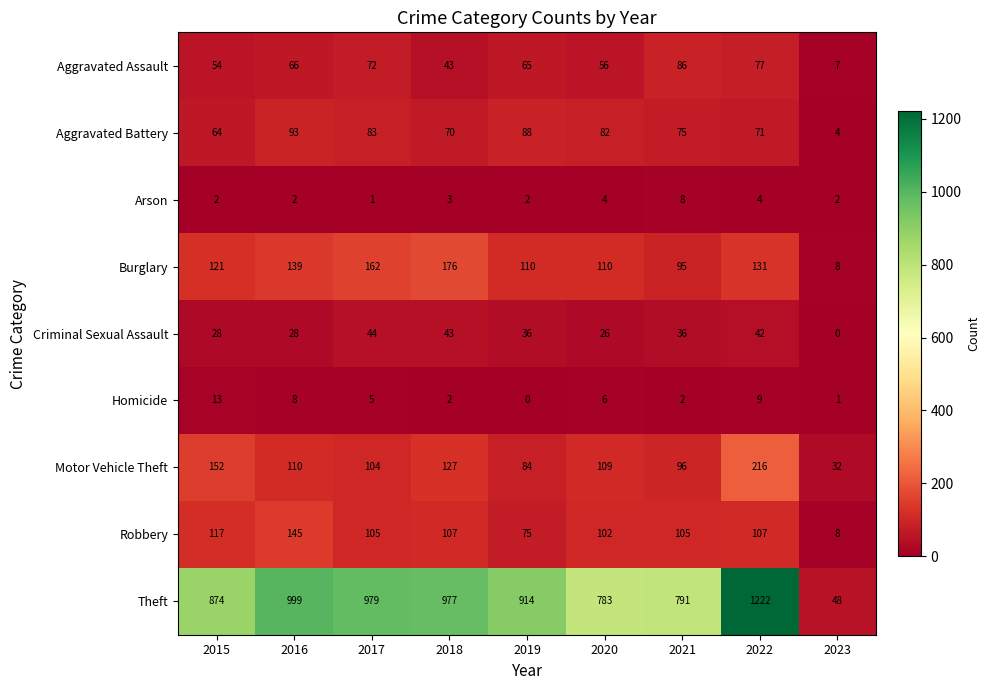

True or false: Arson has a value of 7 at 2022.

False